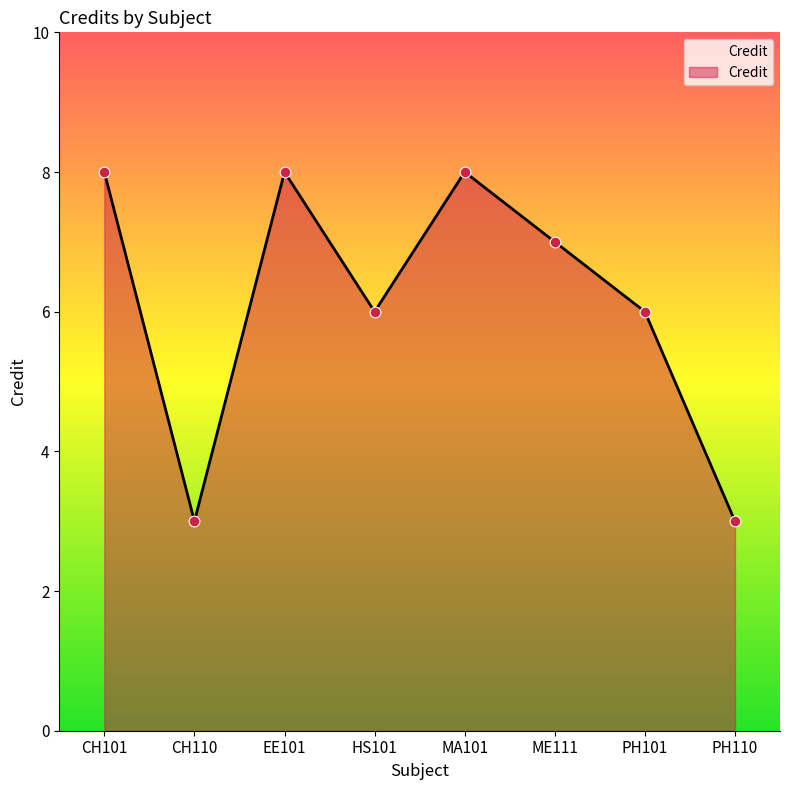

Which has a higher value, ME111 or EE101?

EE101